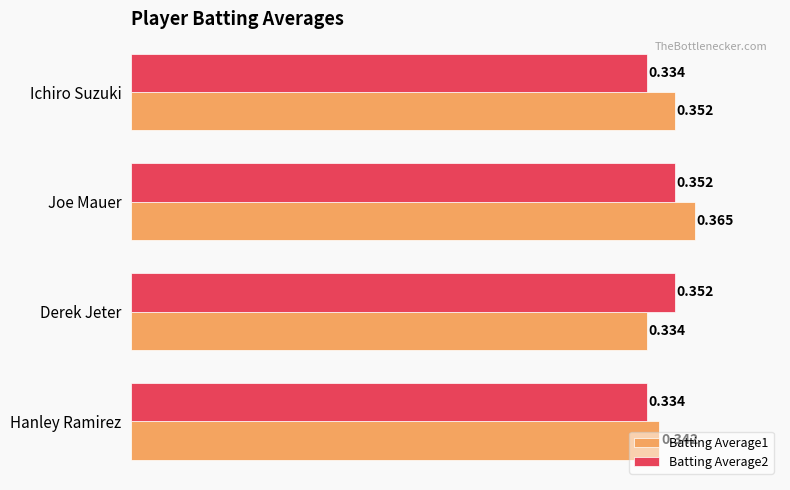

At which category is the sum across all series the highest?

Joe Mauer